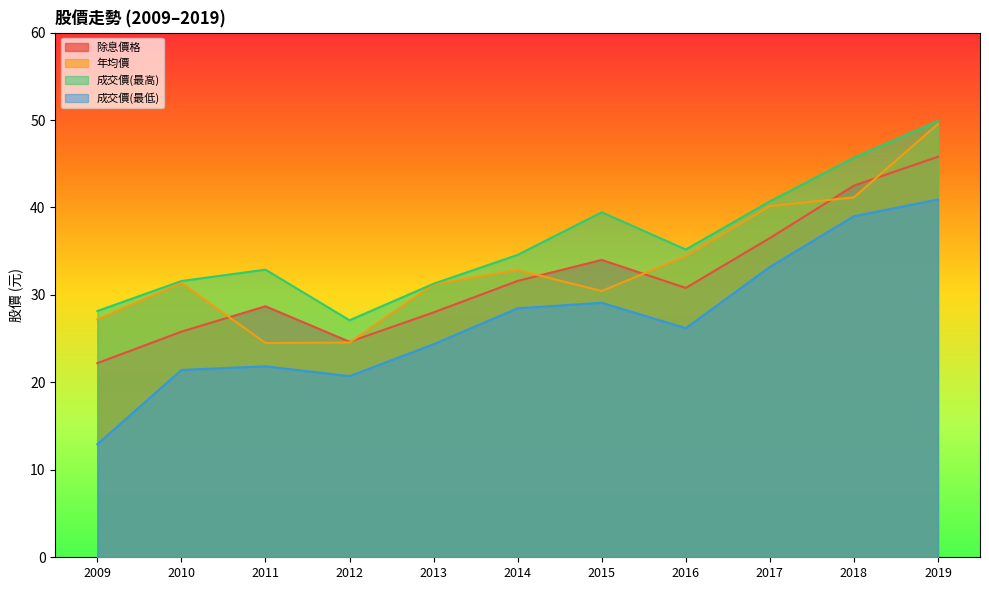

What is the difference between the highest and lowest values at 2012?

6.4